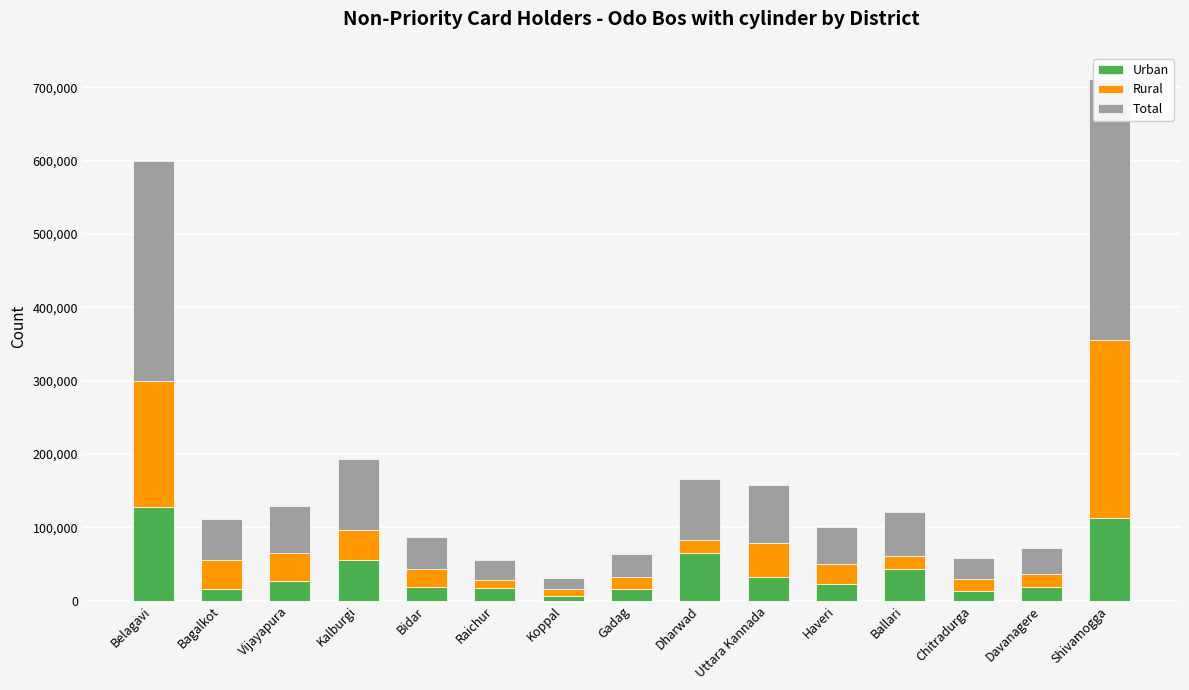

Reading left to right, list all the values displayed in this chart.

Urban: Belagavi=127991	Bagalkot=16422	Vijayapura=26557	Kalburgi=55404	Bidar=18371	Raichur=17026	Koppal=6066	Gadag=15716	Dharwad=65142	Uttara Kannada=32615	Haveri=22208	Ballari=42853	Chitradurga=13324	Davanagere=19087	Shivamogga=112779
Rural: Belagavi=171510	Bagalkot=39577	Vijayapura=38201	Kalburgi=41503	Bidar=24837	Raichur=11020	Koppal=9543	Gadag=16356	Dharwad=18114	Uttara Kannada=46291	Haveri=28043	Ballari=17806	Chitradurga=15857	Davanagere=17115	Shivamogga=243073
Total: Belagavi=299501	Bagalkot=55999	Vijayapura=64758	Kalburgi=96907	Bidar=43208	Raichur=28046	Koppal=15609	Gadag=32072	Dharwad=83256	Uttara Kannada=78906	Haveri=50251	Ballari=60659	Chitradurga=29181	Davanagere=36202	Shivamogga=355852